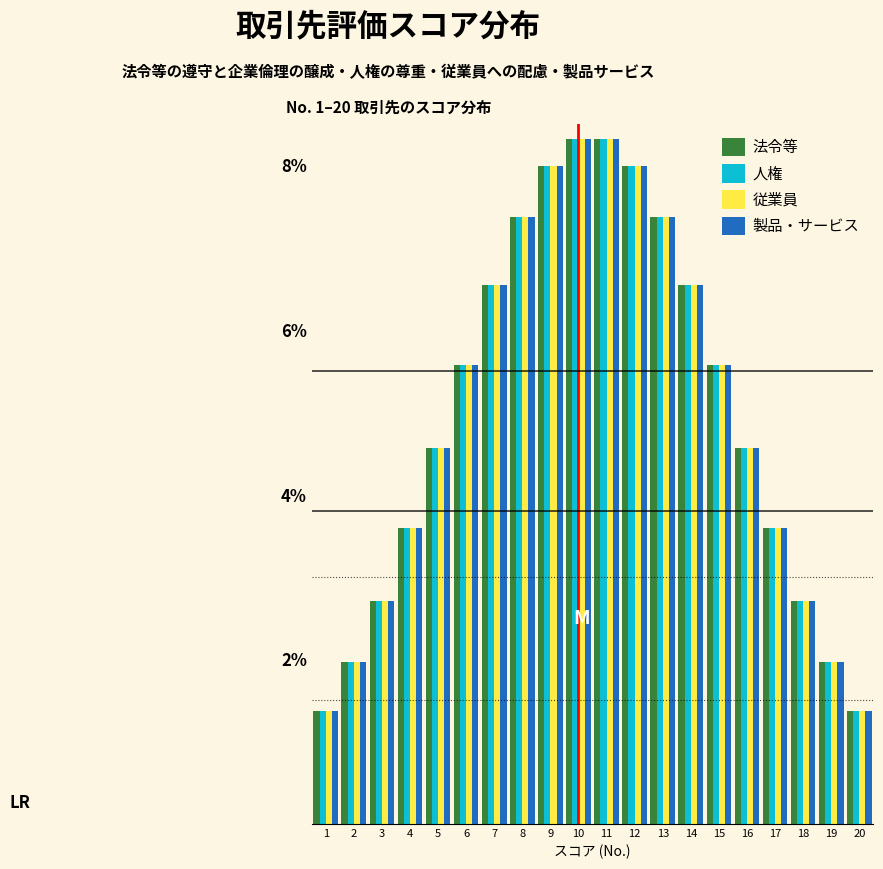

True or false: 製品・サービス has a value of 1.6 at 18.

False